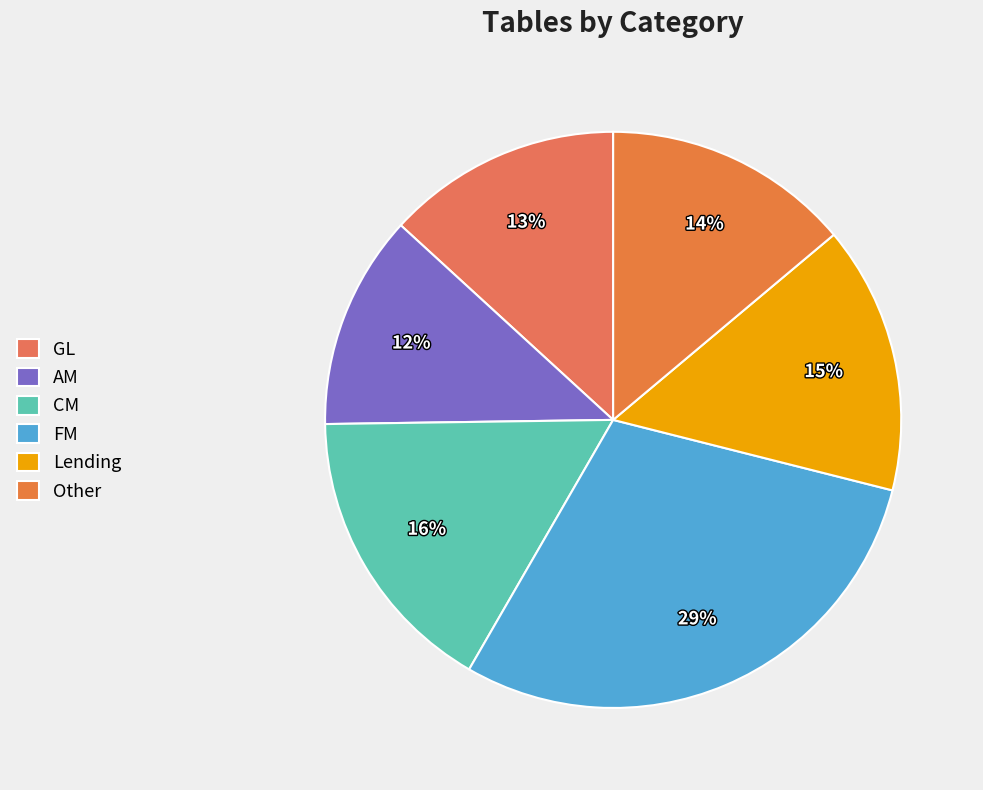

To the nearest percent, what is the difference between the largest and smallest slice percentages?

17%